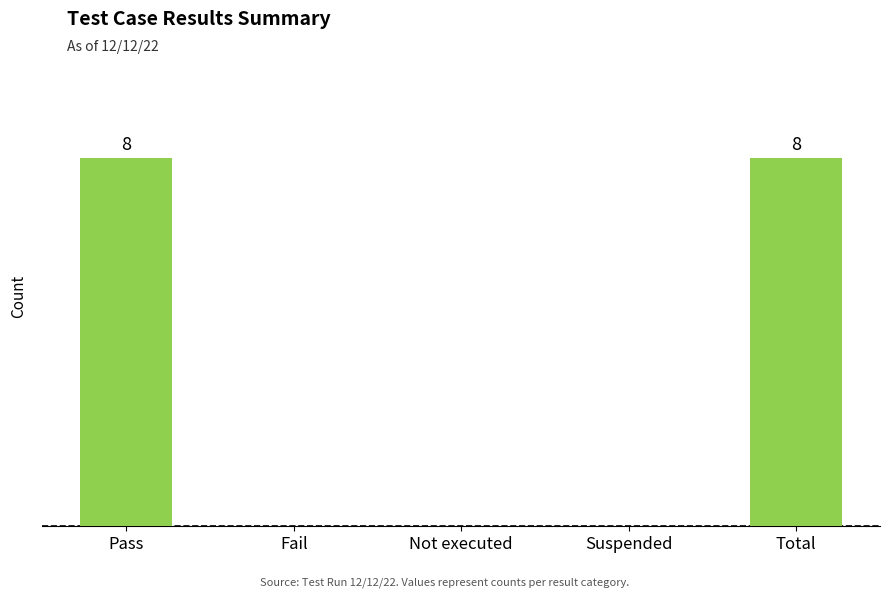

Reading left to right, list all the values displayed in this chart.

8	0	0	0	8